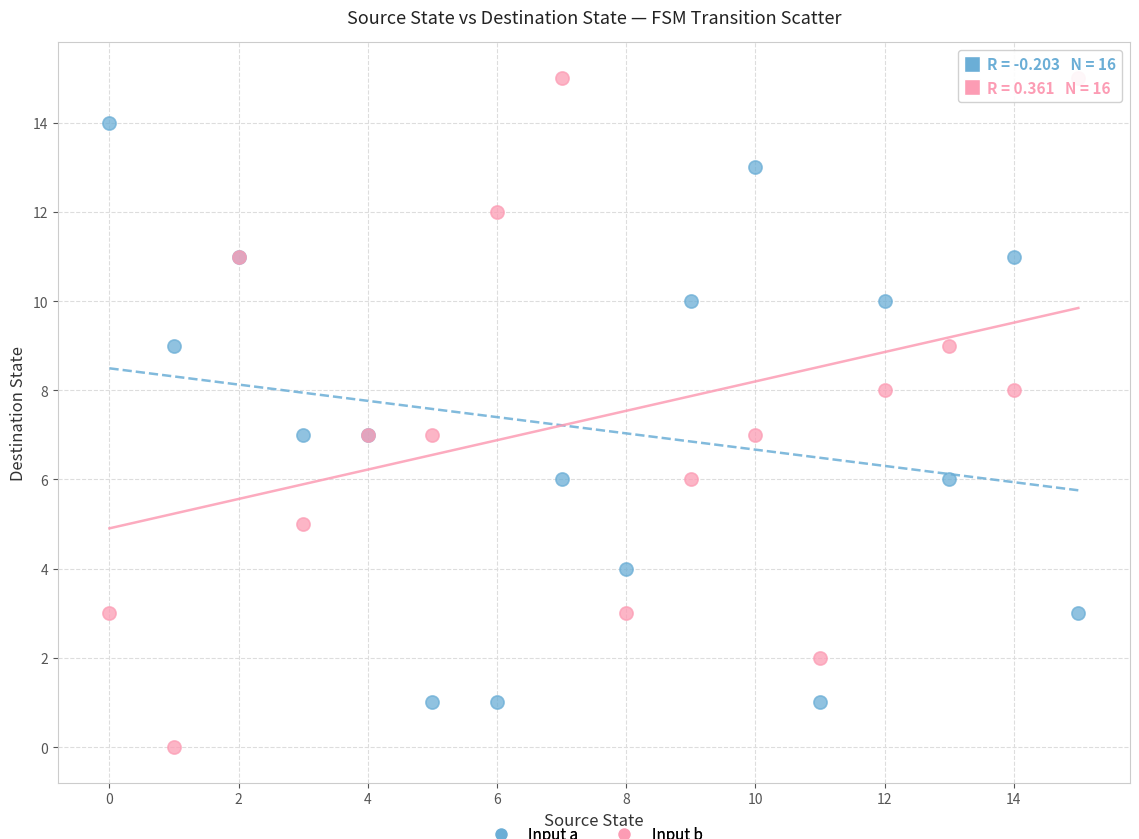

Which series contains the highest Y value?

Input b